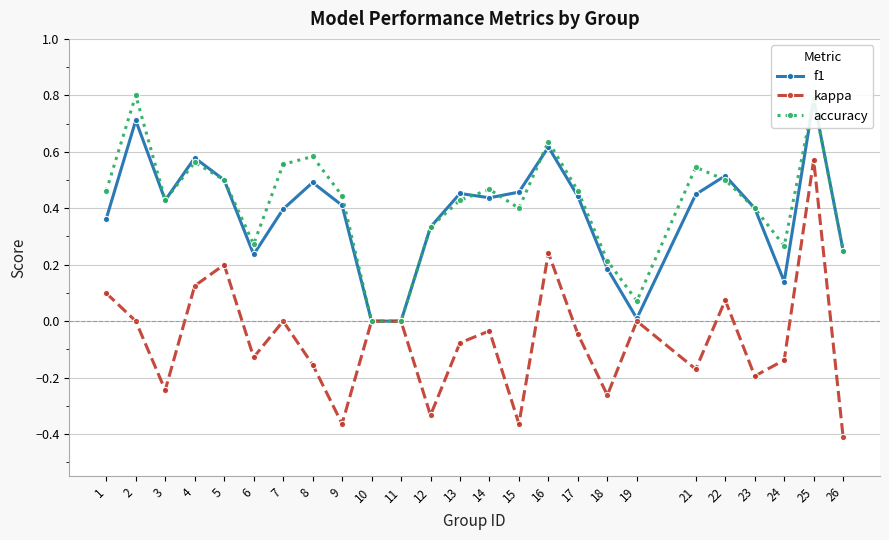

Rank the categories by kappa value from lowest to highest.

26, 9, 15, 12, 18, 3, 23, 21, 8, 24, 6, 13, 17, 14, 2, 7, 10, 11, 19, 22, 1, 4, 5, 16, 25